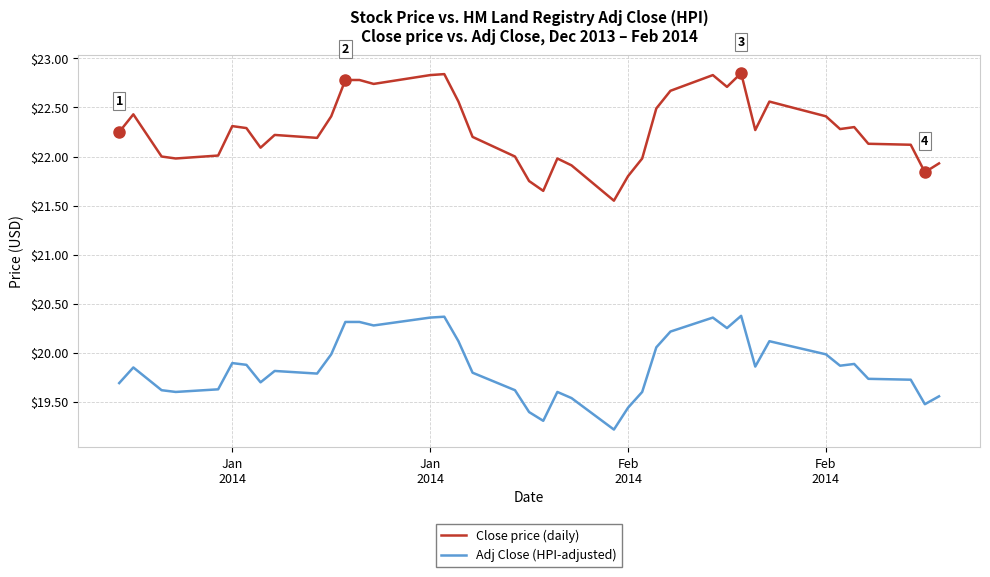

How many lines are shown in the chart?

2